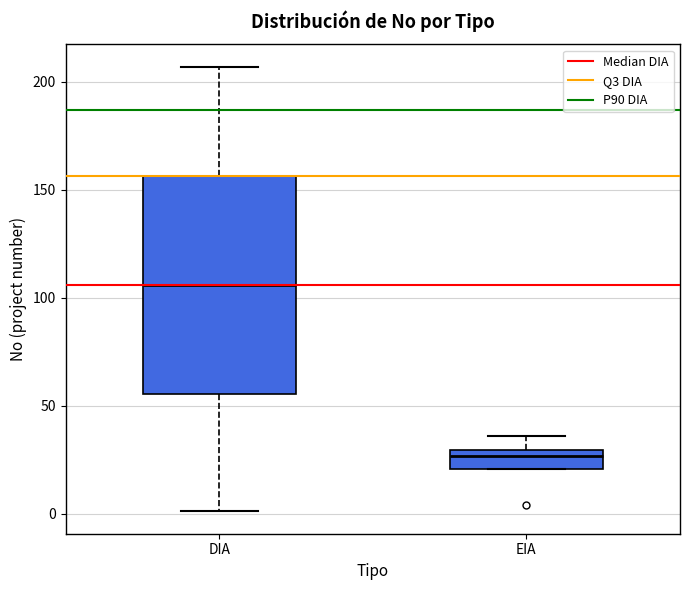

Reading left to right, read every box against the y-axis: the position of its median line, the range the box covers, and the ends of its whiskers. The values are not printed on the chart, so give them approximately, as read against the axis.

DIA: median 105, box 55 to 155, whiskers 0 to 205
EIA: median 25, box 20 to 30, whiskers 20 to 35